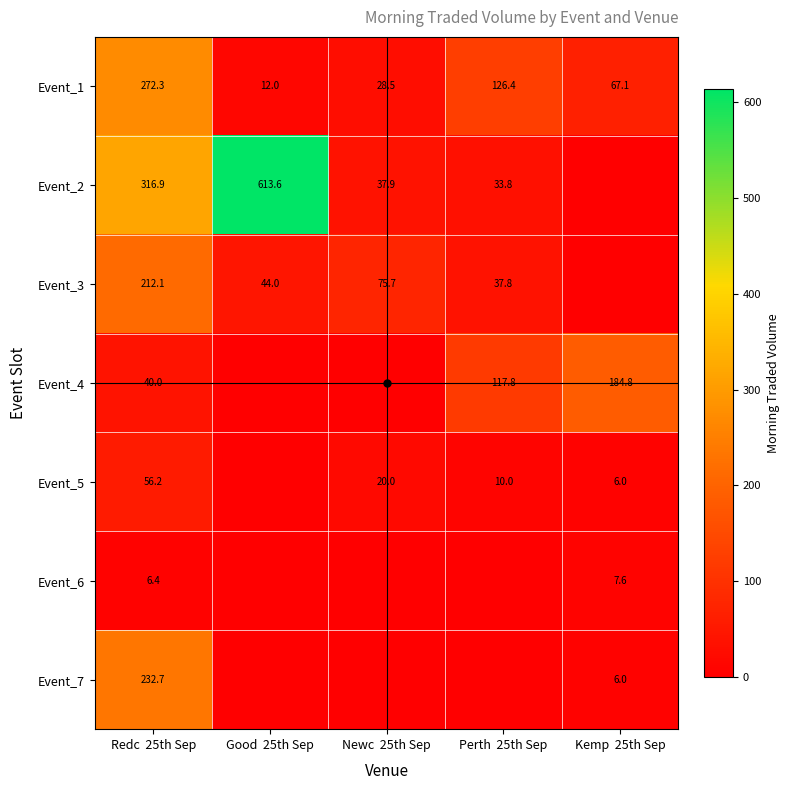

Is the value of Event_2 at Redc  25th Sep greater than the value of Event_3 at Redc  25th Sep?

Yes